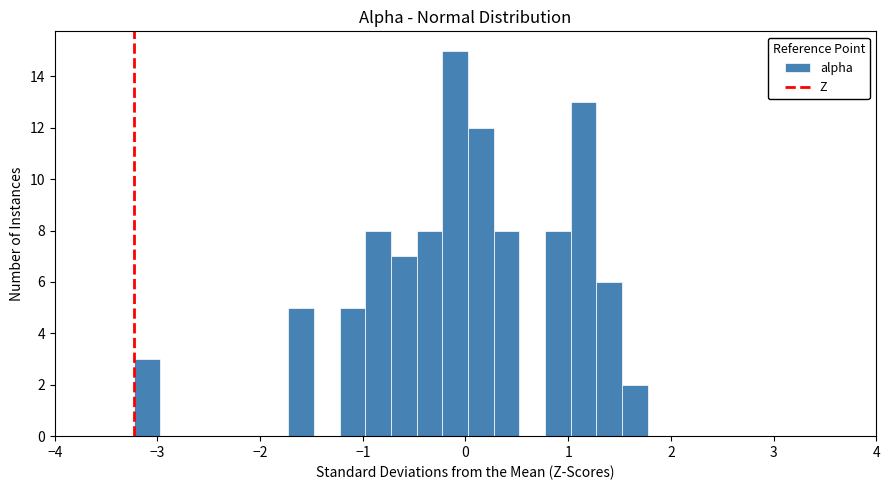

Read against the x-axis, roughly where is the centre of the tallest bar?

-0.1